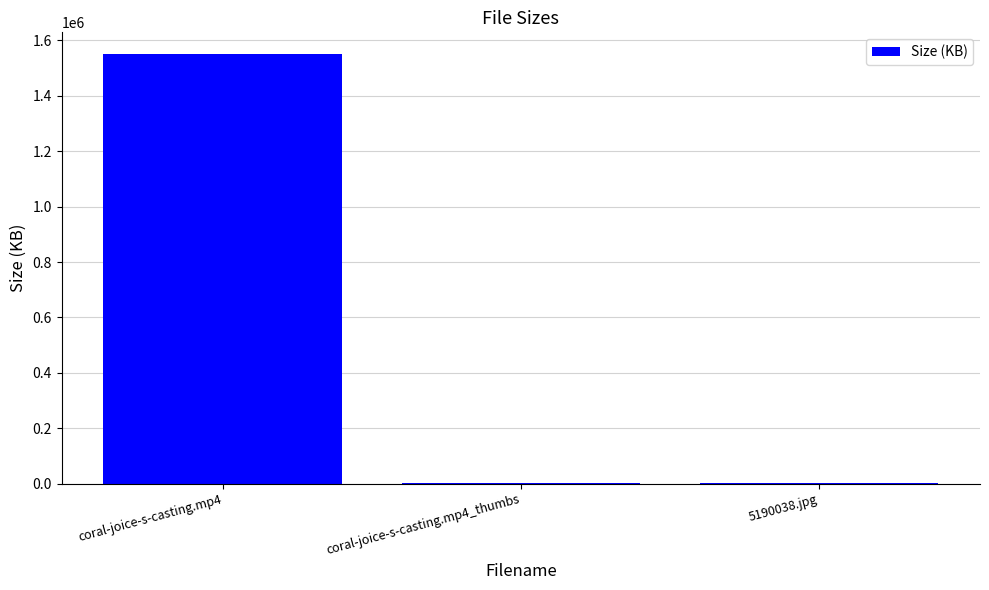

What is the greatest value displayed?

1551892.5